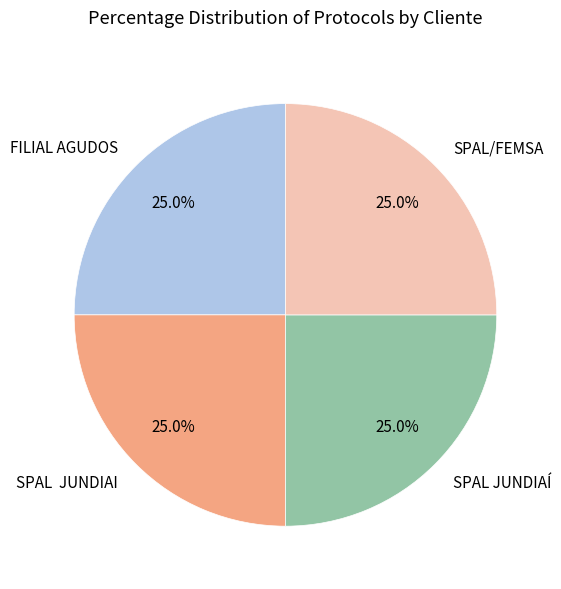

How many segments does this pie chart have?

4